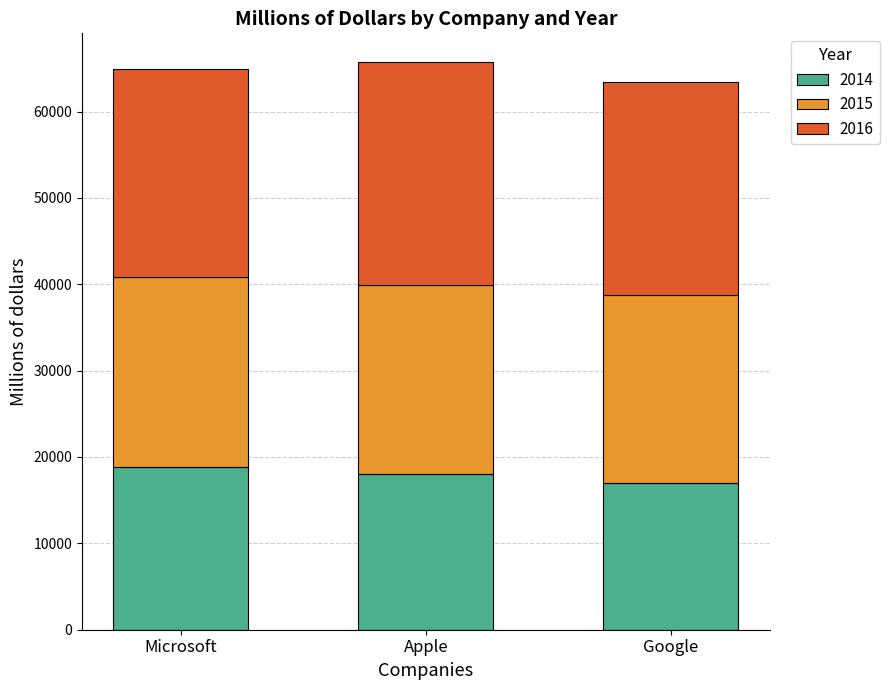

What is the average value of the 2014 series?

17953